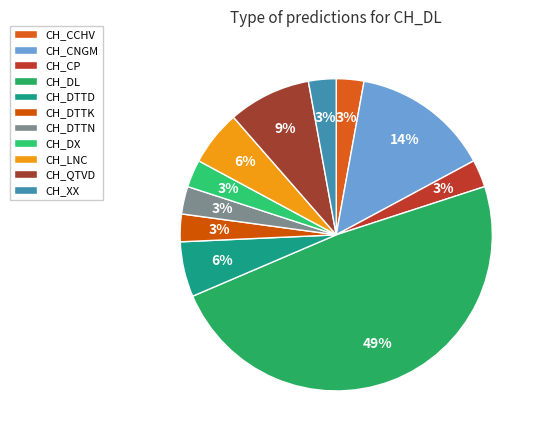

Which slice is the largest?

CH_DL